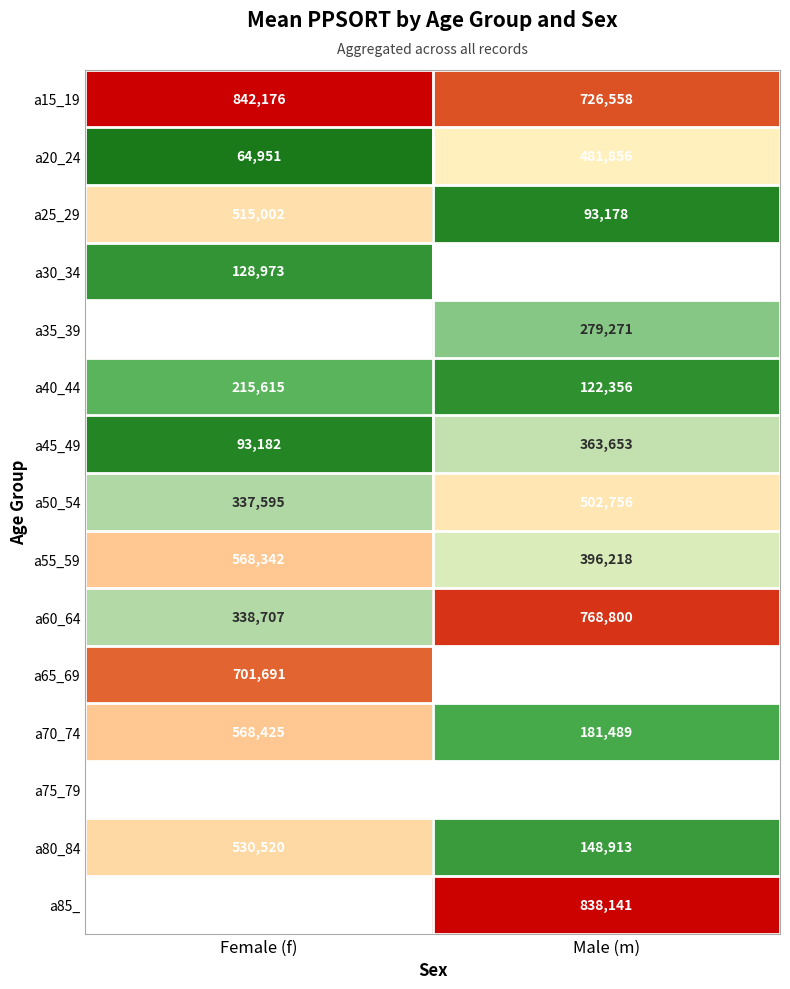

List the labels in order of a55_59 value, largest first.

Female (f), Male (m)